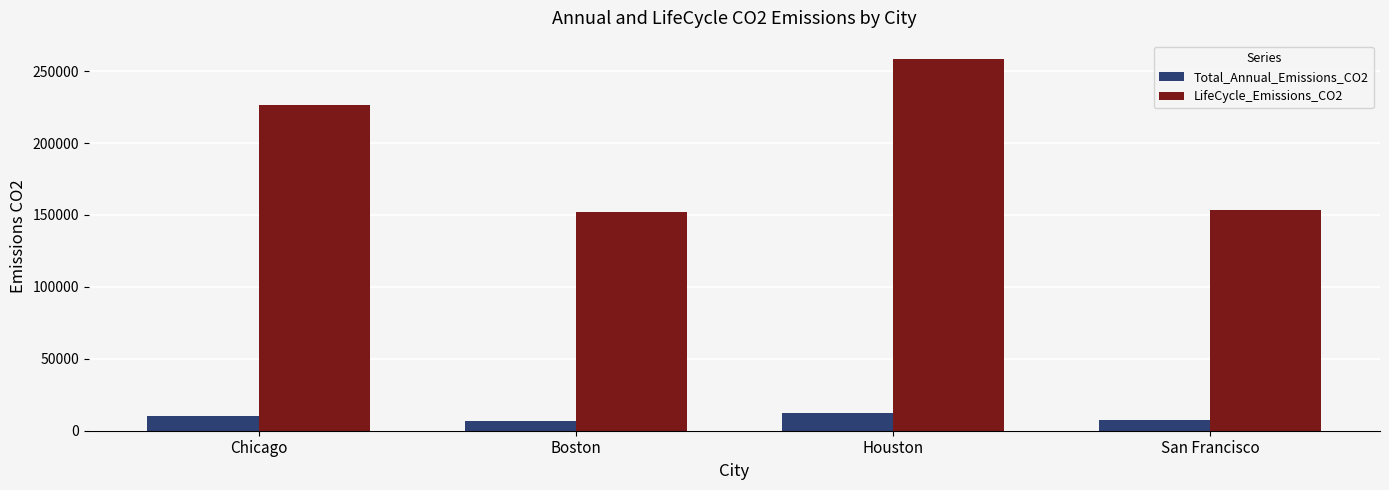

The LifeCycle_Emissions_CO2 series shows 152062.1 at Boston. True or false?

True